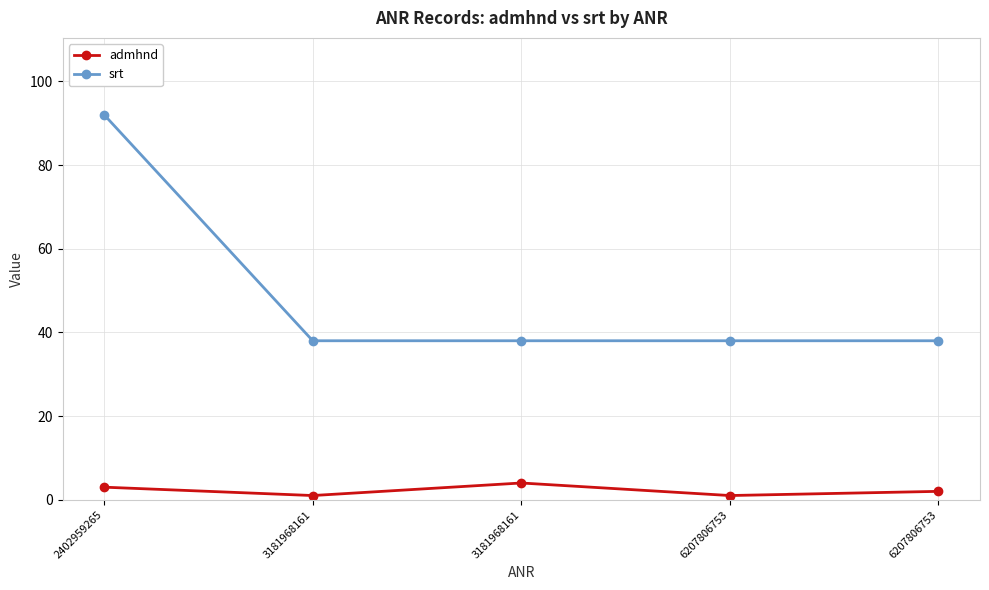

True or false: admhnd has a value of 1 at 6207806753.

False